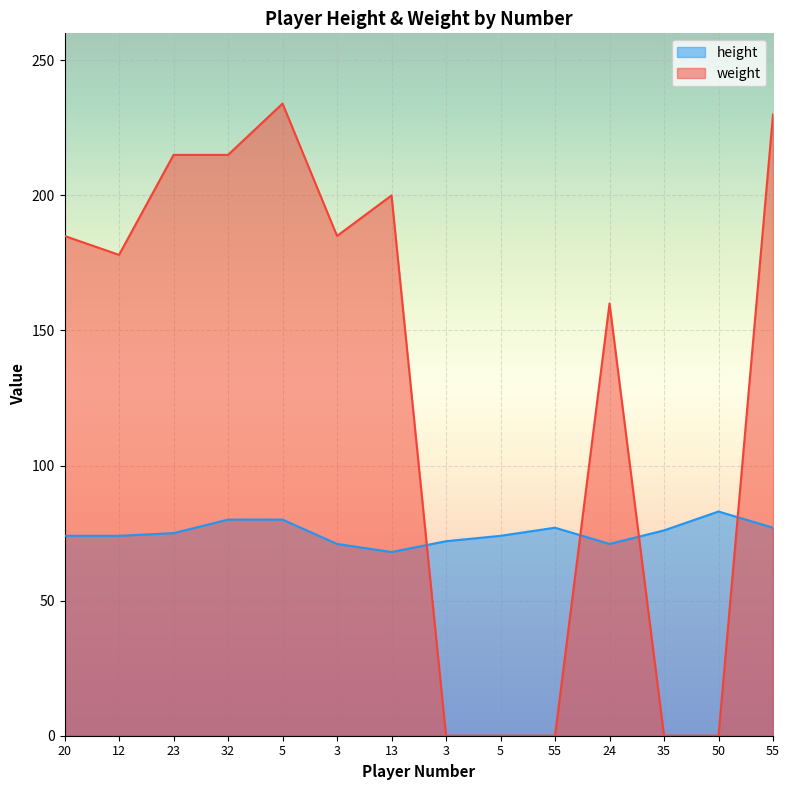

Between 24 and 13, which is larger?

24